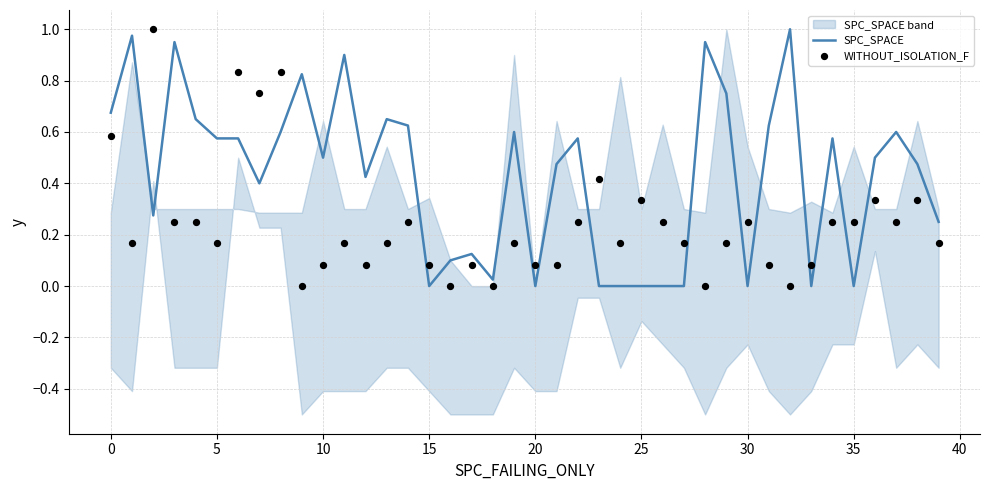

At how many categories does at least one series exceed 0?

40